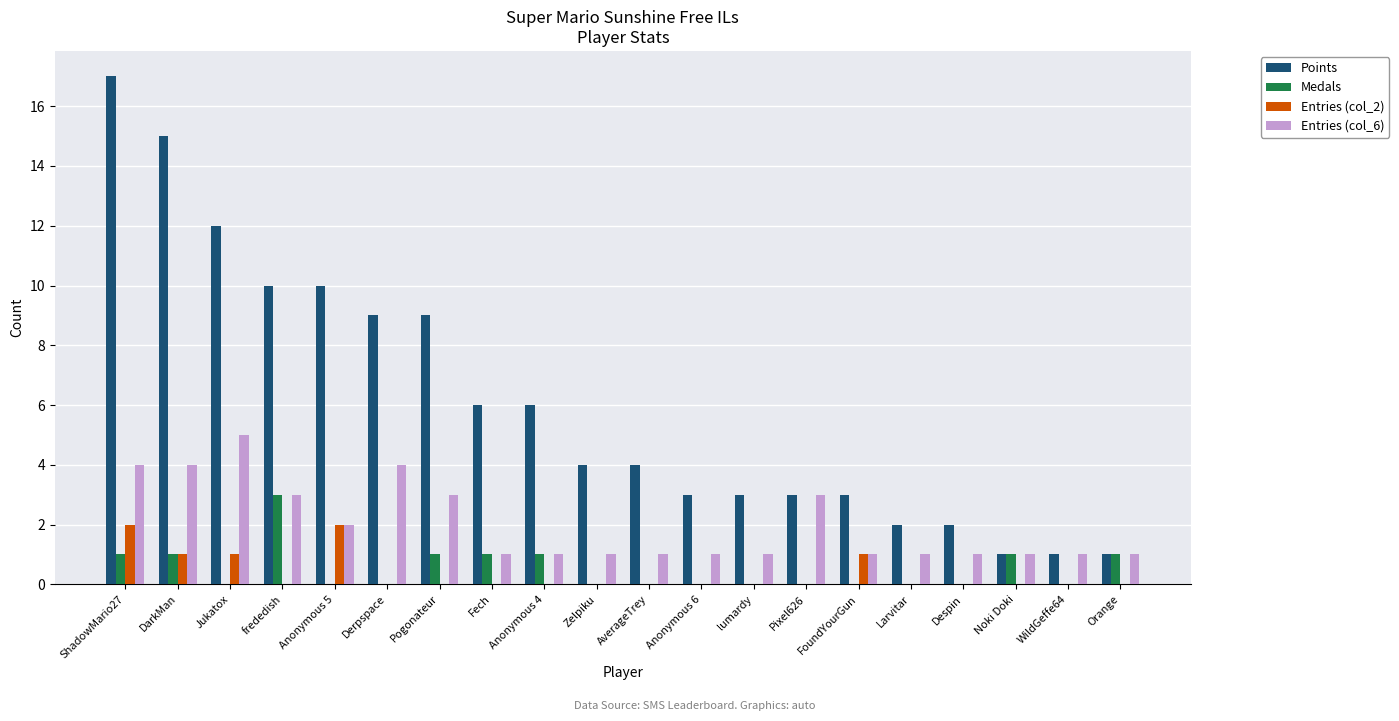

What are all the series names shown in the legend?

Points, Medals, Entries (col_2), Entries (col_6)